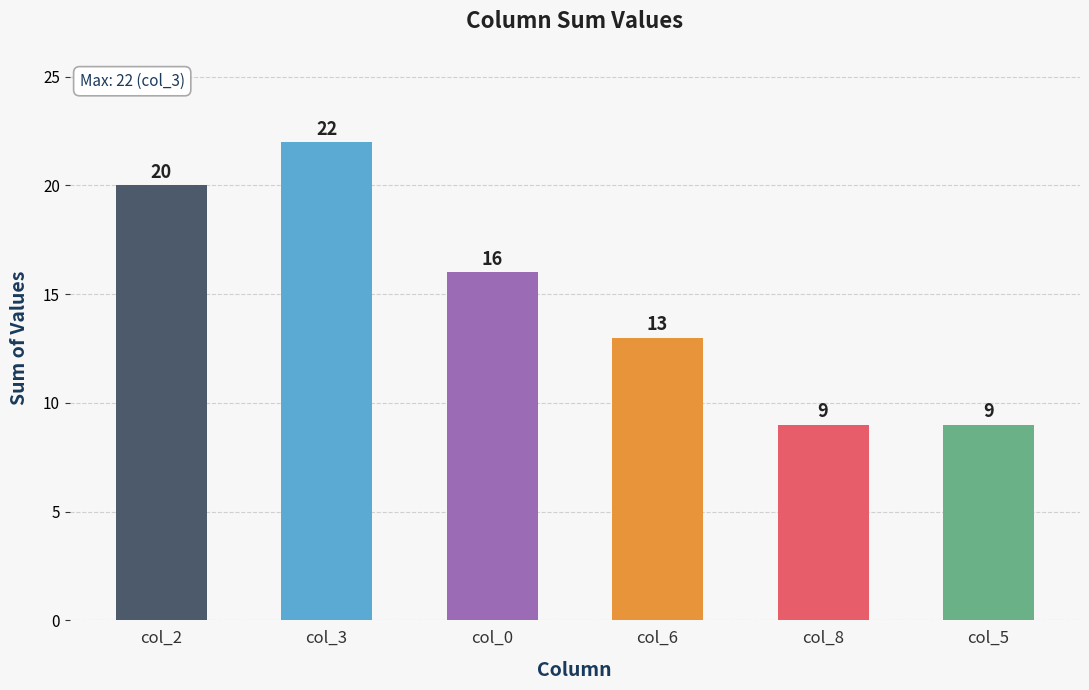

Reading right to left, list all the values displayed in this chart.

col_5=9	col_8=9	col_6=13	col_0=16	col_3=22	col_2=20